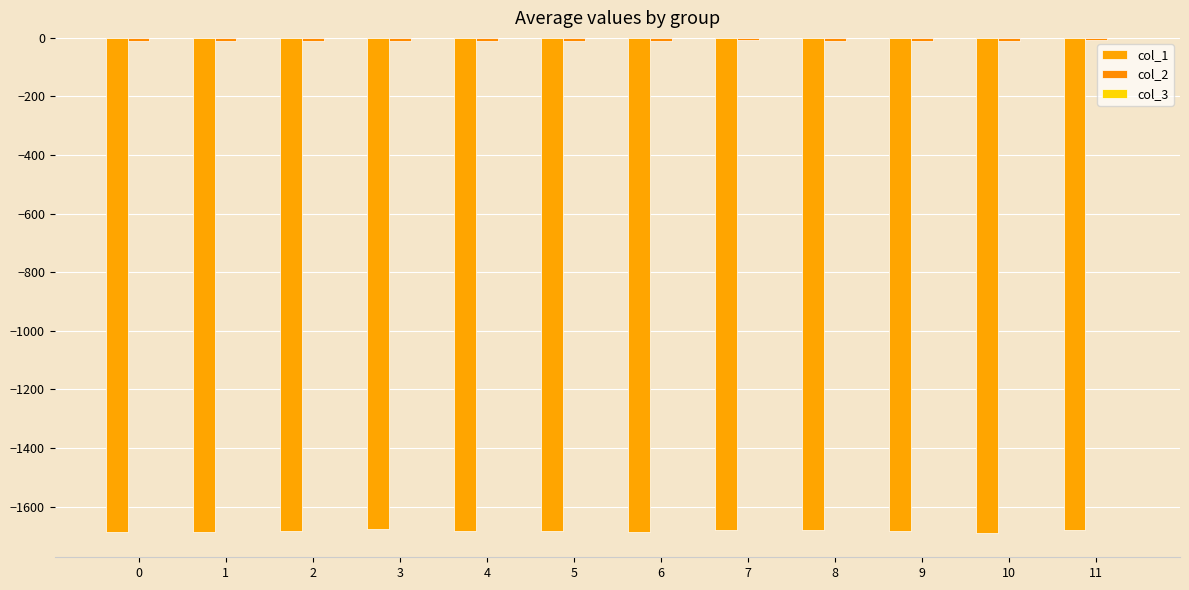

Is it true that col_3 equals -0.2 at 10?

False